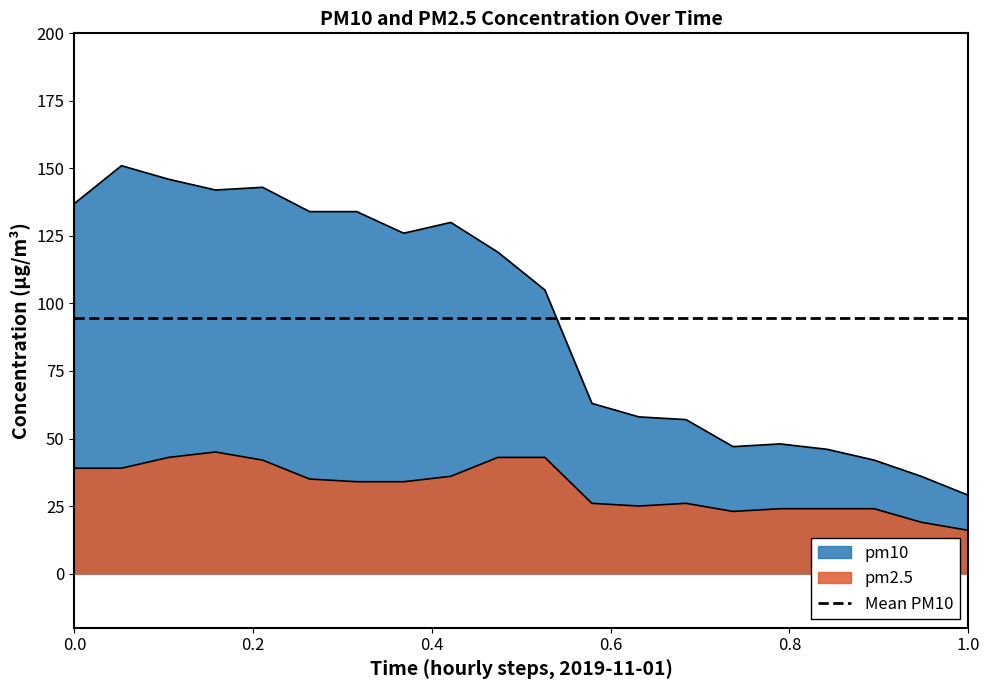

Read the pm10 value at 2019-11-01:06.

134